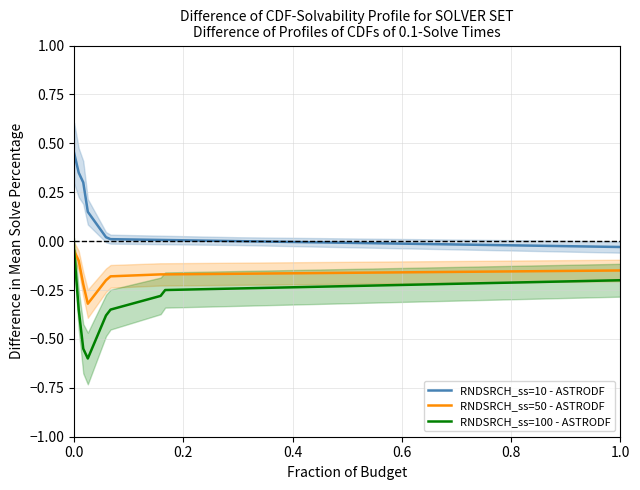

How many lines are shown in the chart?

6